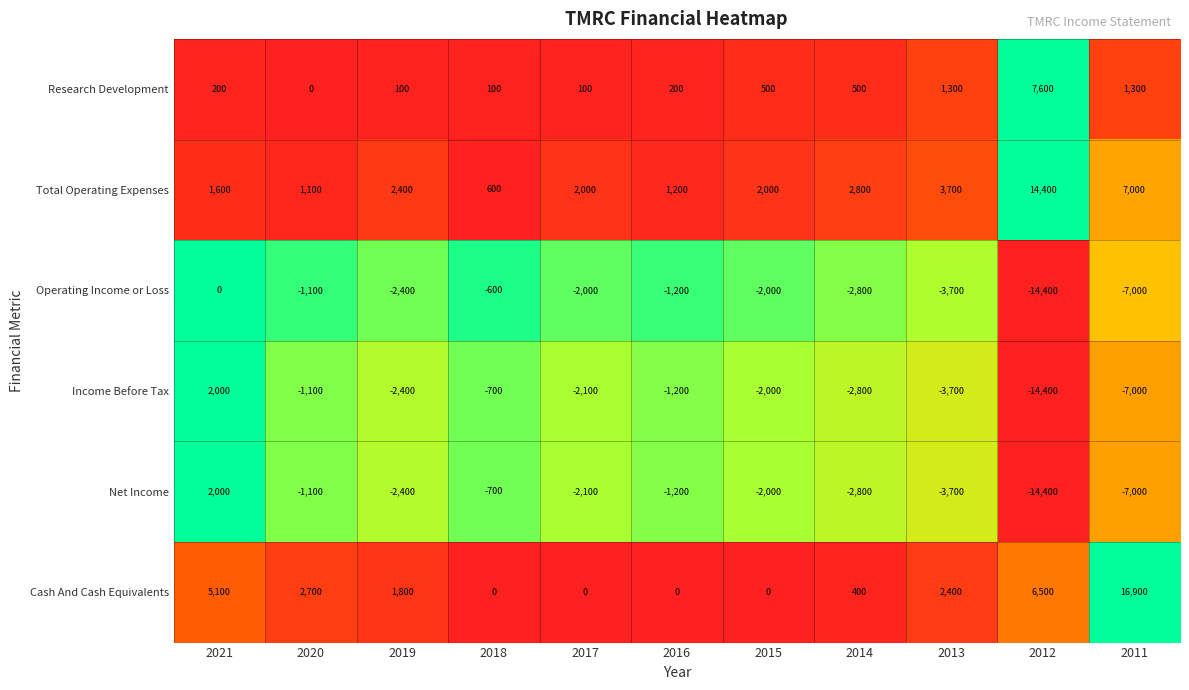

What is the difference between the highest and lowest values at 2014?

5600